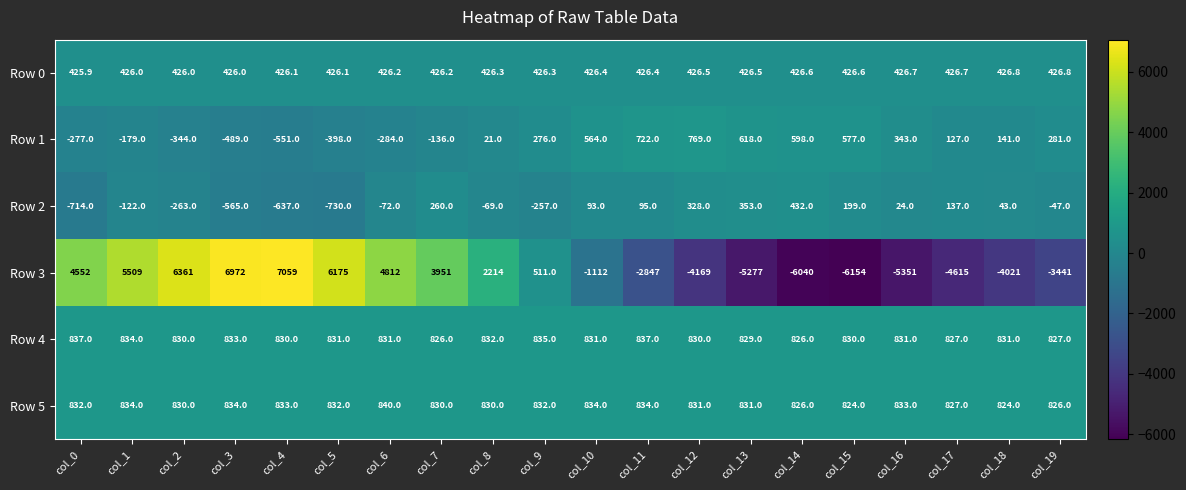

True or false: Row 4 has a value of 298.2 at col_2.

False